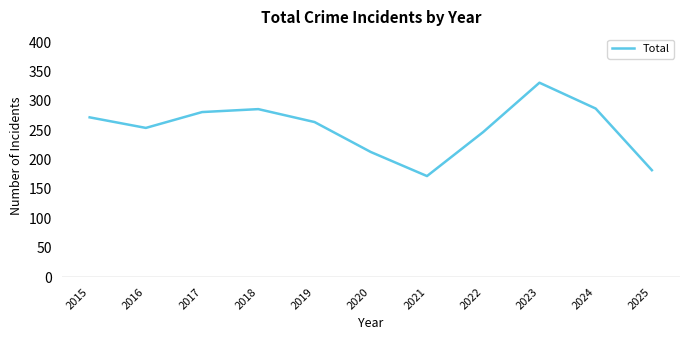

Which category has the highest value across all series?

2023